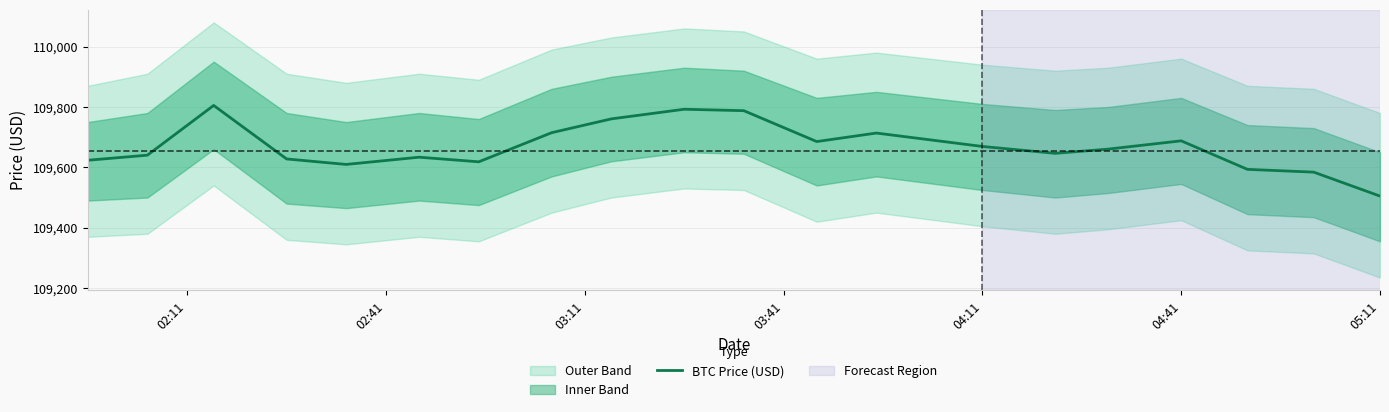

How many points are lower than both their immediate neighbors (excluding endpoints)?

4